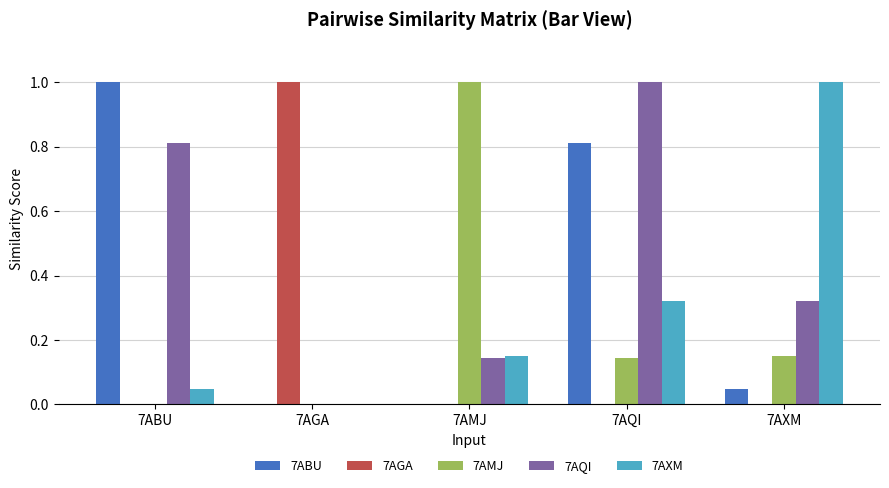

What is the highest value of the 7AXM series?

1.0